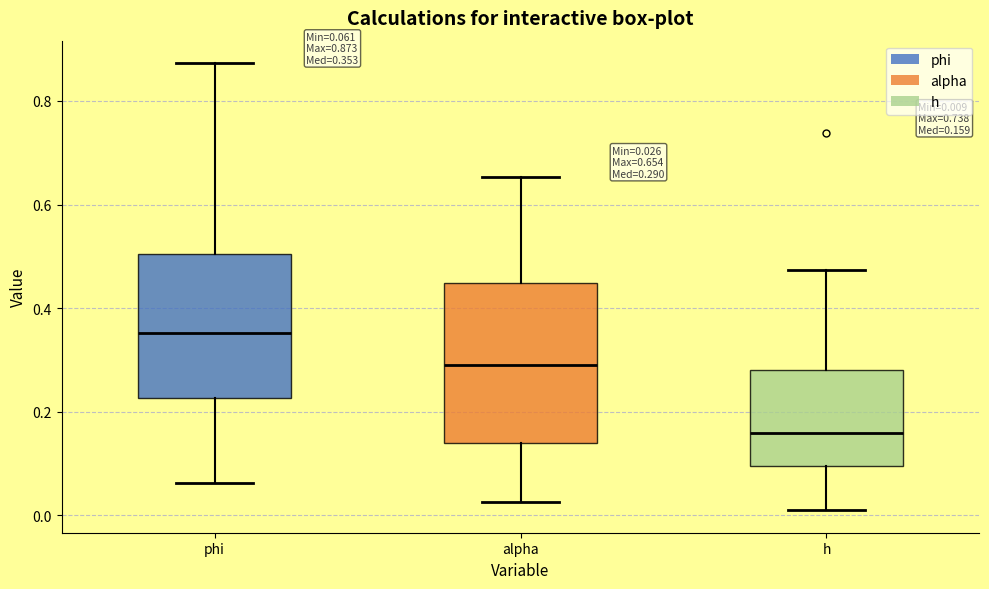

Which box's median line is the lowest?

h